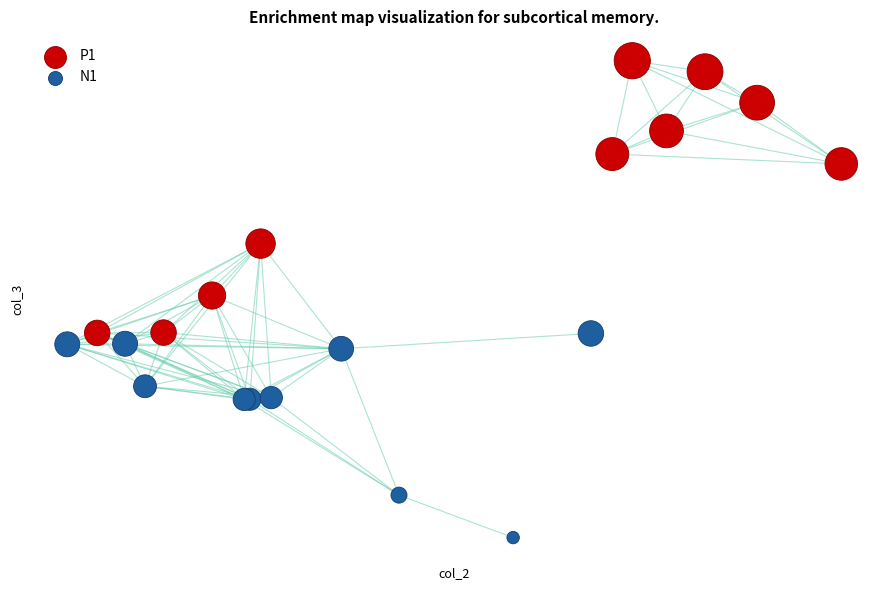

What are all the series names shown in the legend?

P1, N1